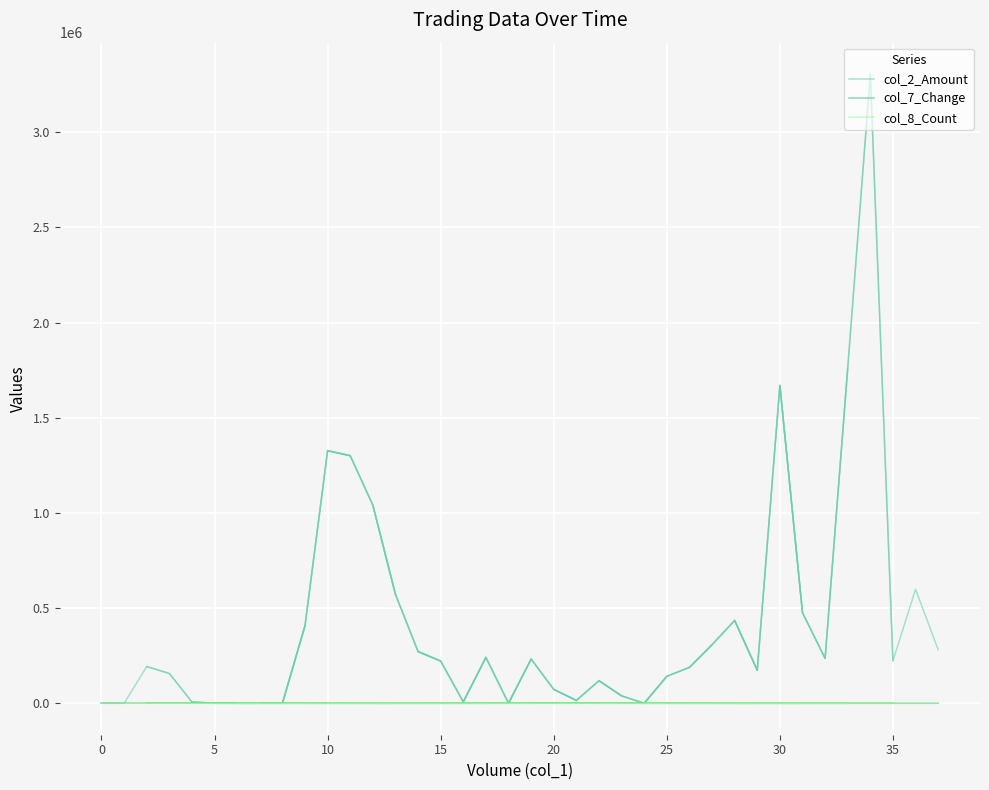

How many distinct data groups are displayed?

3